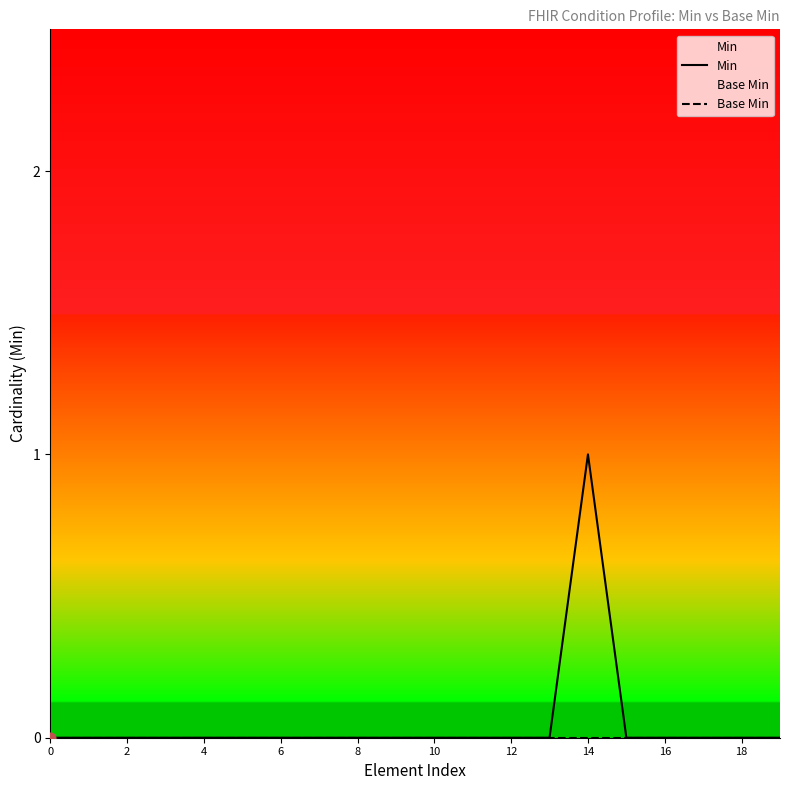

What are all the series names shown in the legend?

Min, Base Min